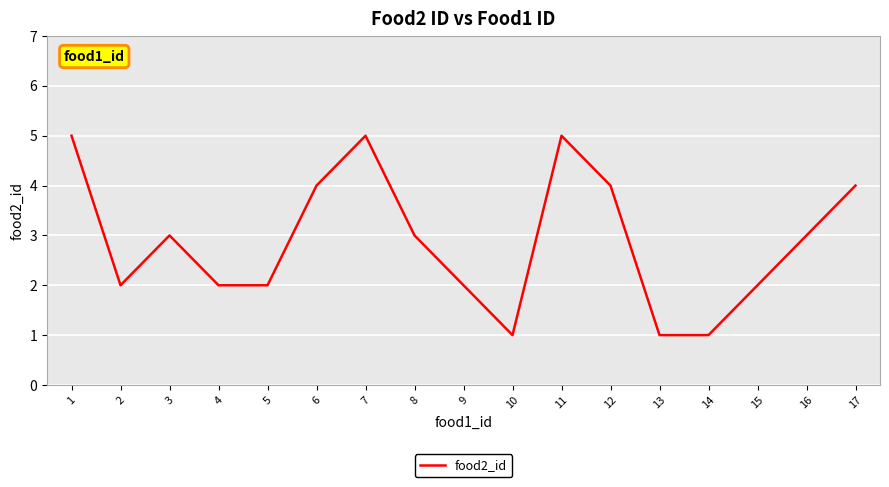

Count the values in the range 2 to 4.

11